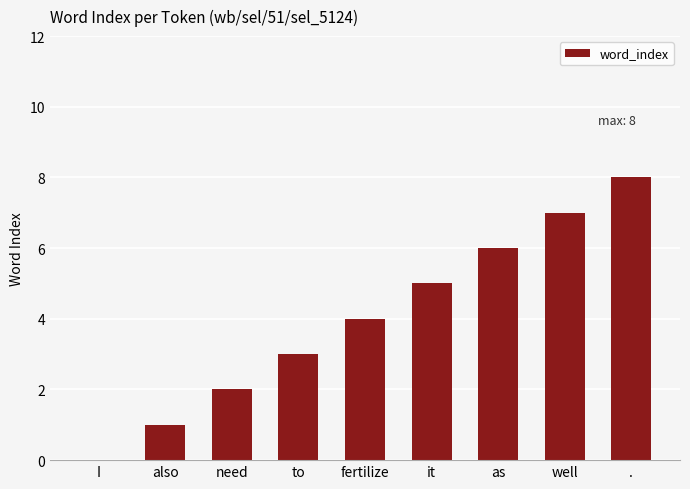

Are the bars horizontal?

No